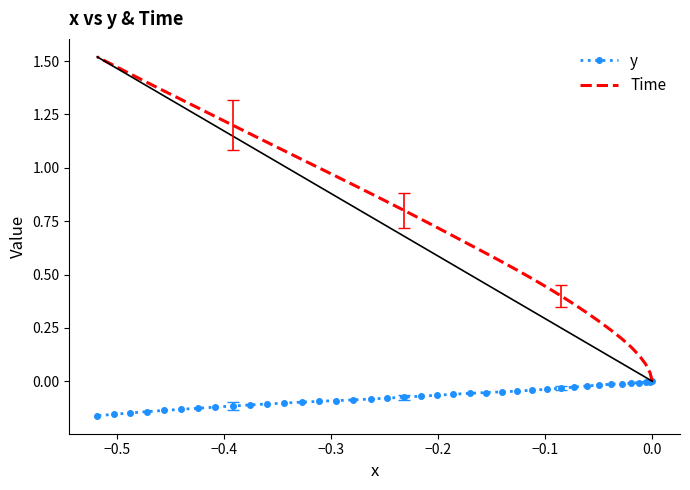

True or false: Time has a value of 0.5 at 0.1.

False